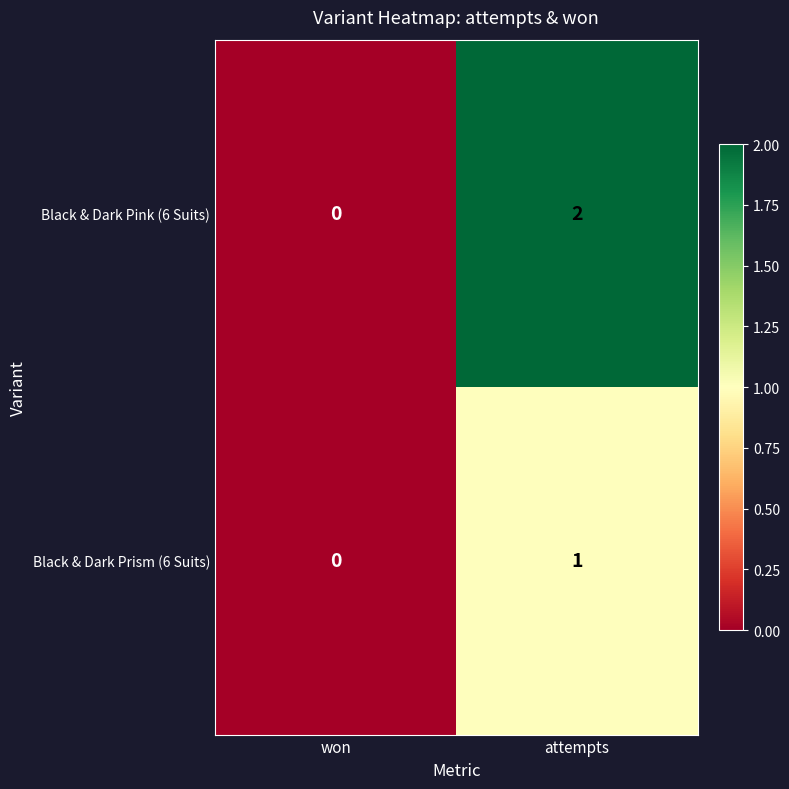

Reading left to right, what are all the values shown in this chart?

Black & Dark Pink (6 Suits): won=0	attempts=2
Black & Dark Prism (6 Suits): won=0	attempts=1